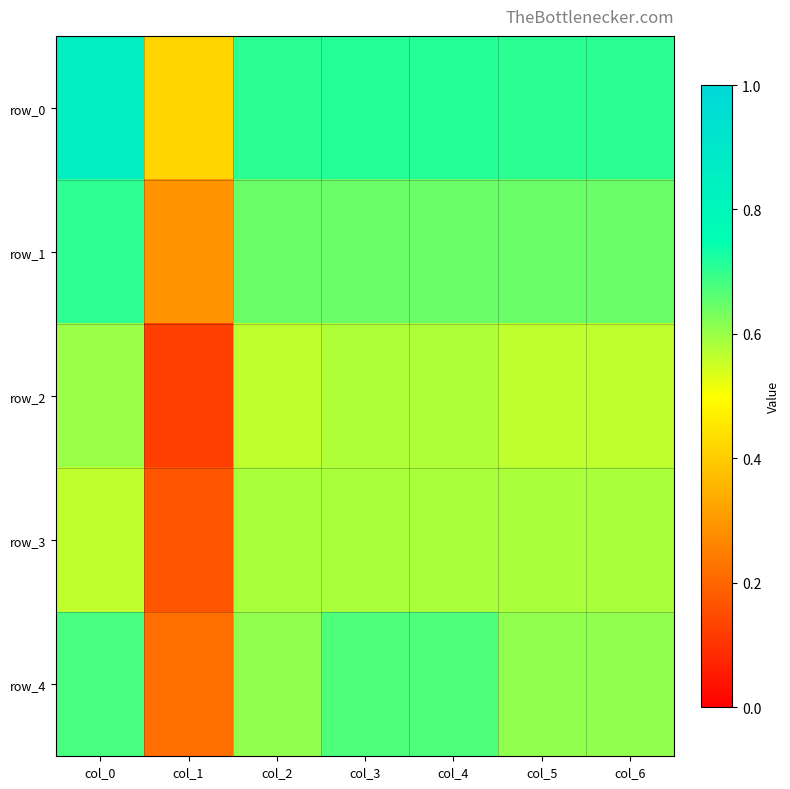

Reading left to right, transcribe all the data shown in this chart.

row_0: col_0=0.9	col_1=0.4	col_2=0.7	col_3=0.7	col_4=0.7	col_5=0.7	col_6=0.7
row_1: col_0=0.7	col_1=0.3	col_2=0.6	col_3=0.6	col_4=0.6	col_5=0.6	col_6=0.6
row_2: col_0=0.6	col_1=0.1	col_2=0.6	col_3=0.6	col_4=0.6	col_5=0.6	col_6=0.6
row_3: col_0=0.6	col_1=0.2	col_2=0.6	col_3=0.6	col_4=0.6	col_5=0.6	col_6=0.6
row_4: col_0=0.7	col_1=0.2	col_2=0.6	col_3=0.7	col_4=0.7	col_5=0.6	col_6=0.6